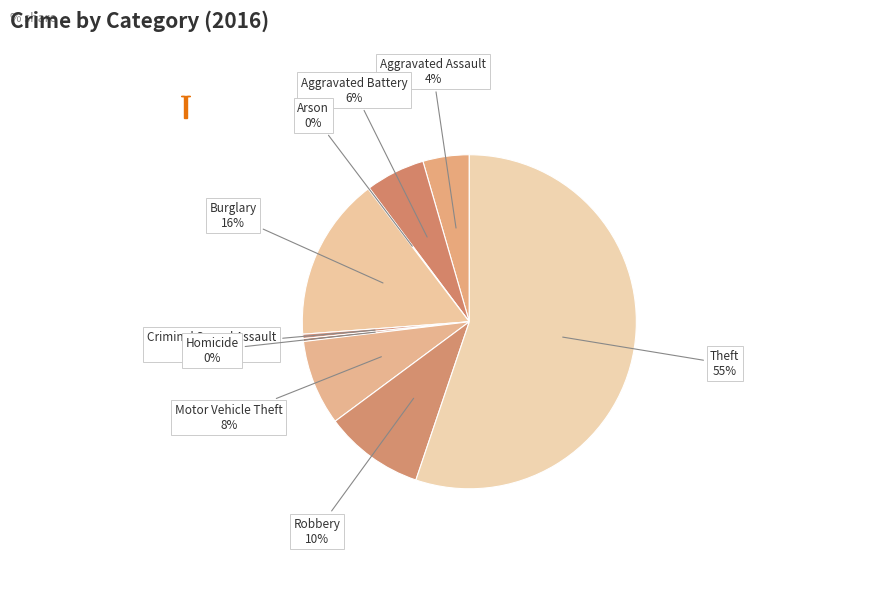

Which category has the biggest portion of the pie?

Theft